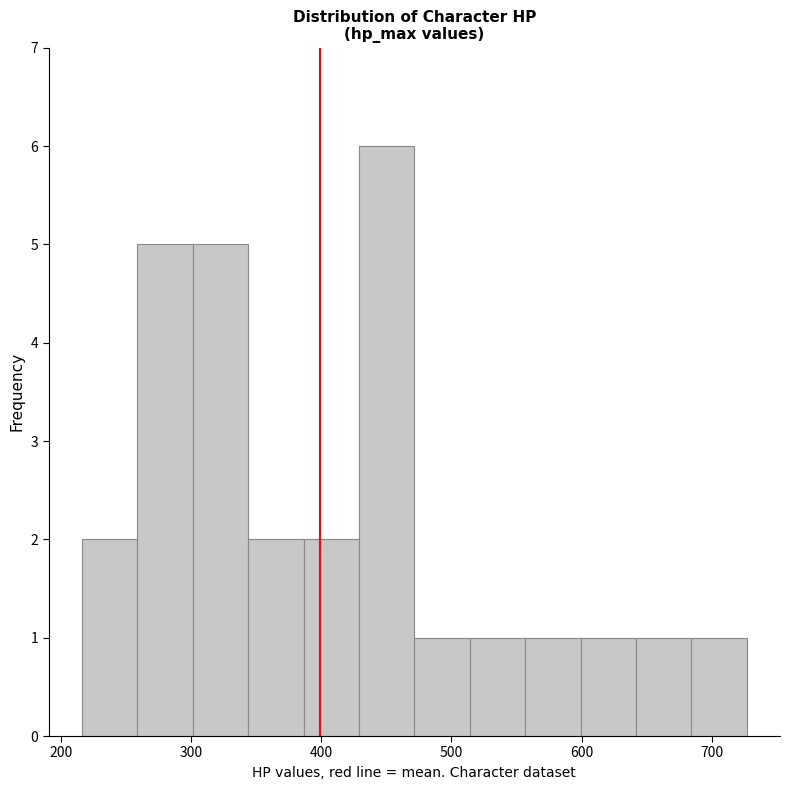

Which range on the x-axis has the tallest bar?

430 to 470